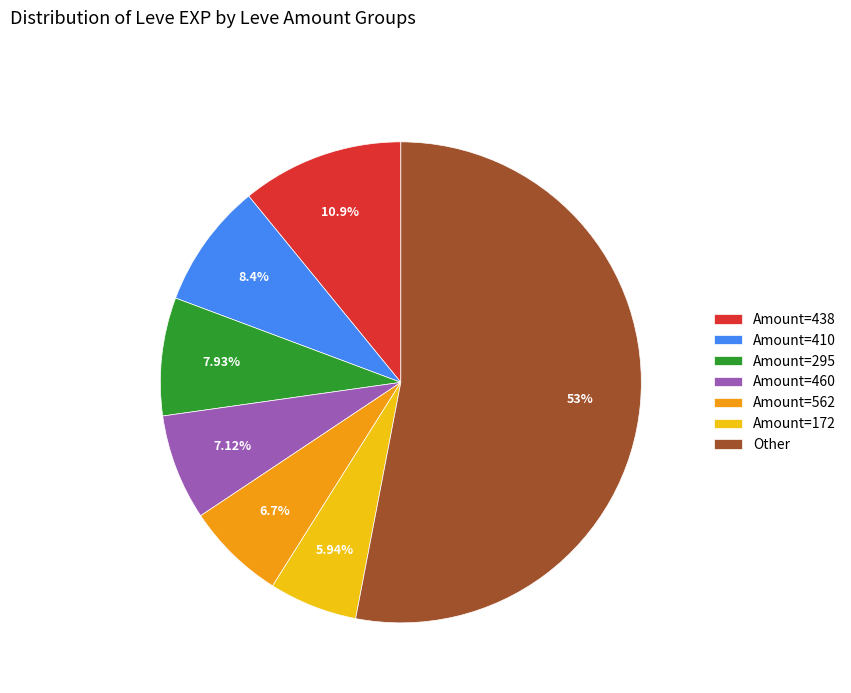

Does any single category account for the majority?

Yes